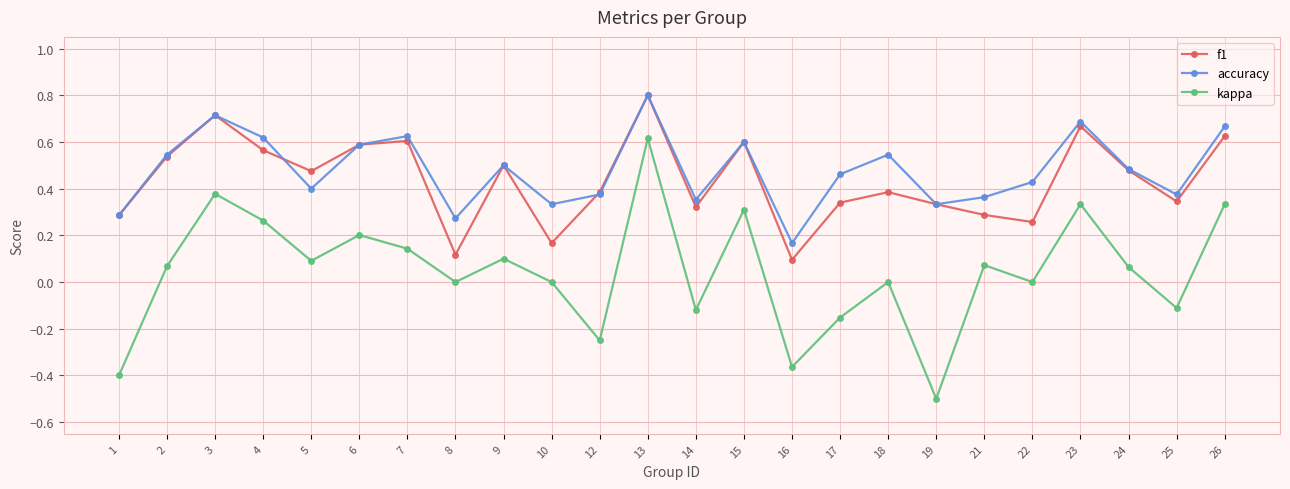

What are all the series names shown in the legend?

f1, accuracy, kappa